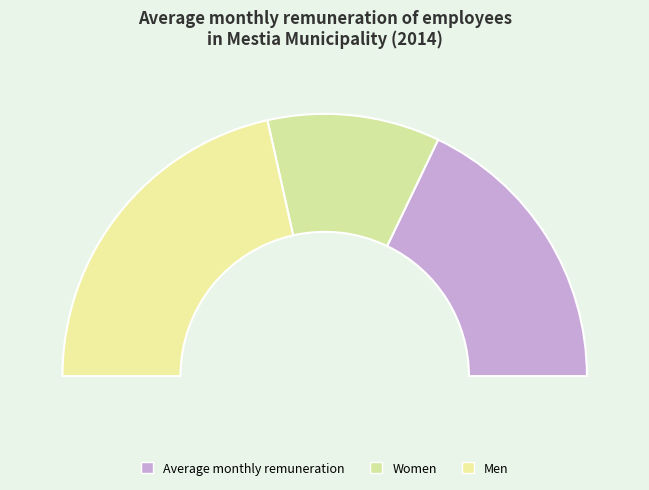

How many segments does this pie chart have?

3